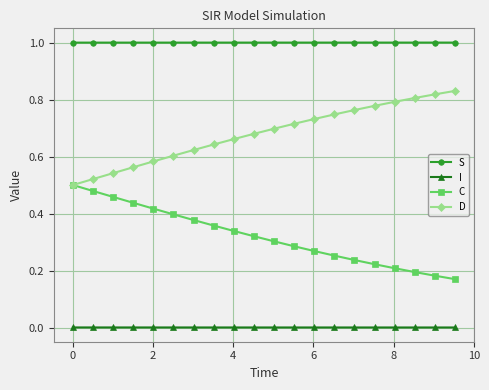

List the series in order of their overall mean, lowest first.

I, C, D, S